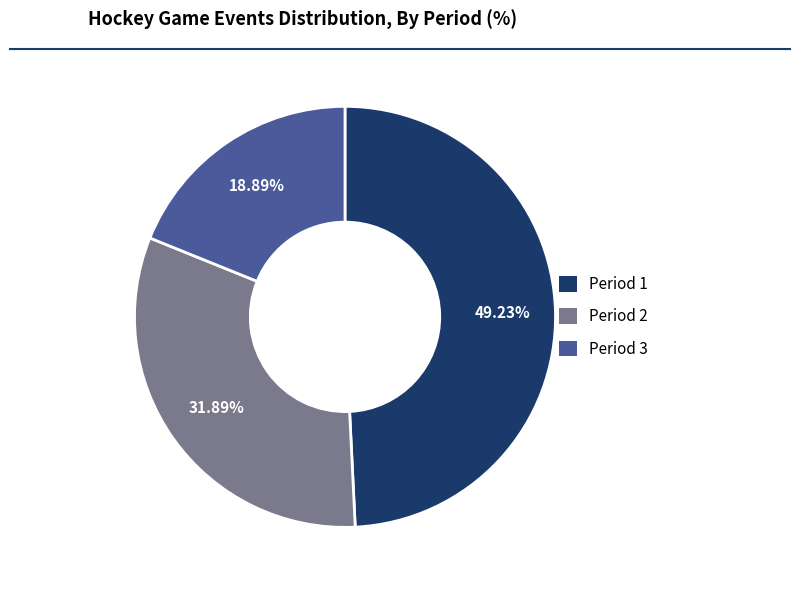

To the nearest percent, what is the difference between the Period 1 and Period 3 slice percentages?

30%